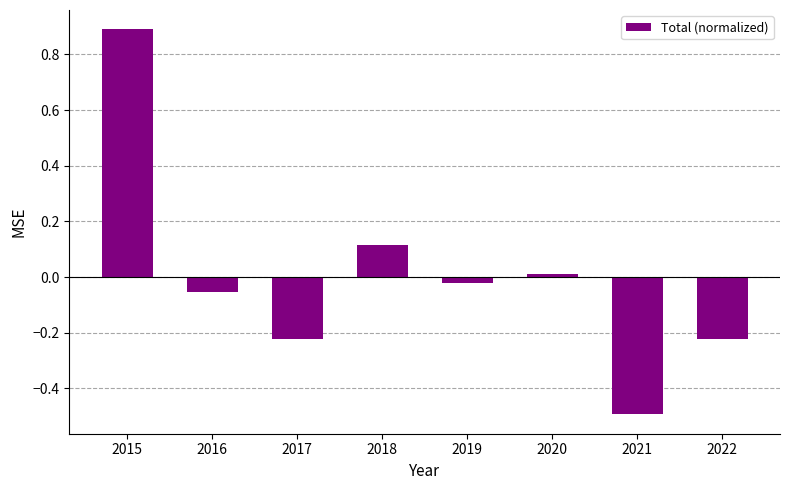

What is the approximate value at 2015?

0.9